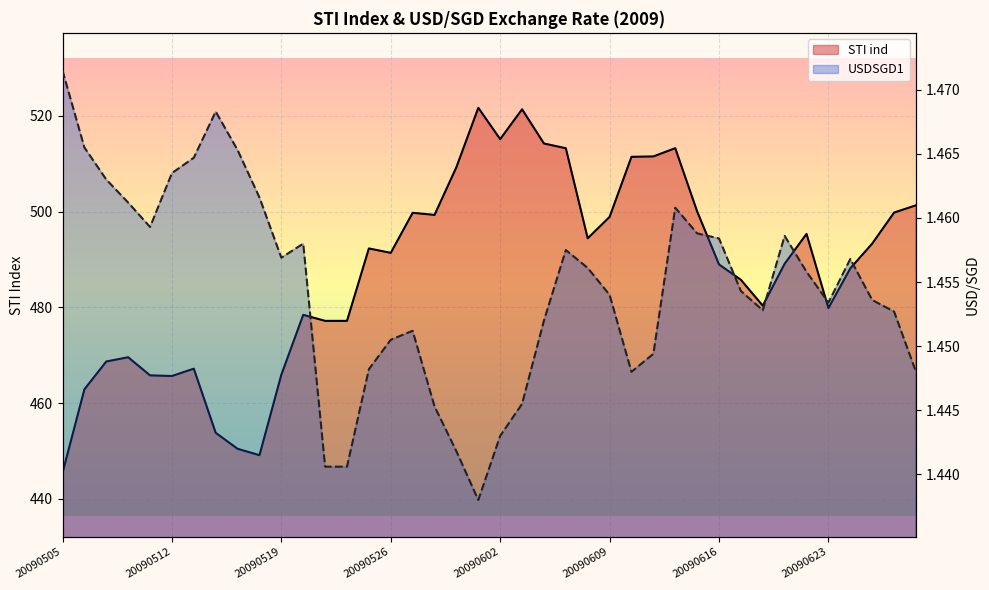

Reading left to right, what are all the values shown in this chart?

STI ind: 445.4	462.9	468.7	469.6	465.8	465.7	467.2	453.8	450.5	449.1	465.9	478.4	477.2	477.2	492.3	491.4	499.7	499.3	509.3	521.7	515.1	521.4	514.2	513.2	494.4	498.9	511.4	511.5	513.2	500.0	489.0	485.8	480.4	489.1	495.3	479.9	488.1	493.3	499.8	501.3
USDSGD1: 1.5	1.5	1.5	1.5	1.5	1.5	1.5	1.5	1.5	1.5	1.5	1.5	1.4	1.4	1.4	1.5	1.5	1.4	1.4	1.4	1.4	1.4	1.5	1.5	1.5	1.5	1.4	1.4	1.5	1.5	1.5	1.5	1.5	1.5	1.5	1.5	1.5	1.5	1.5	1.4